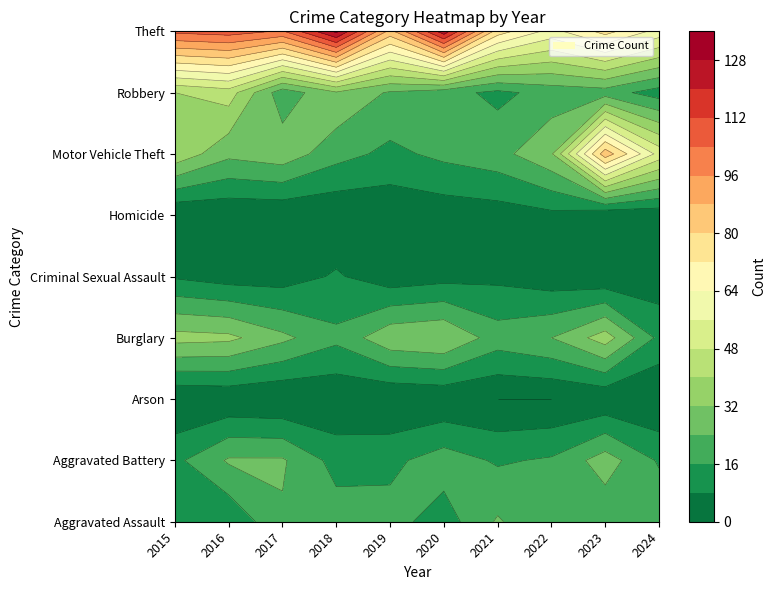

At how many categories does at least one series exceed 111?

2